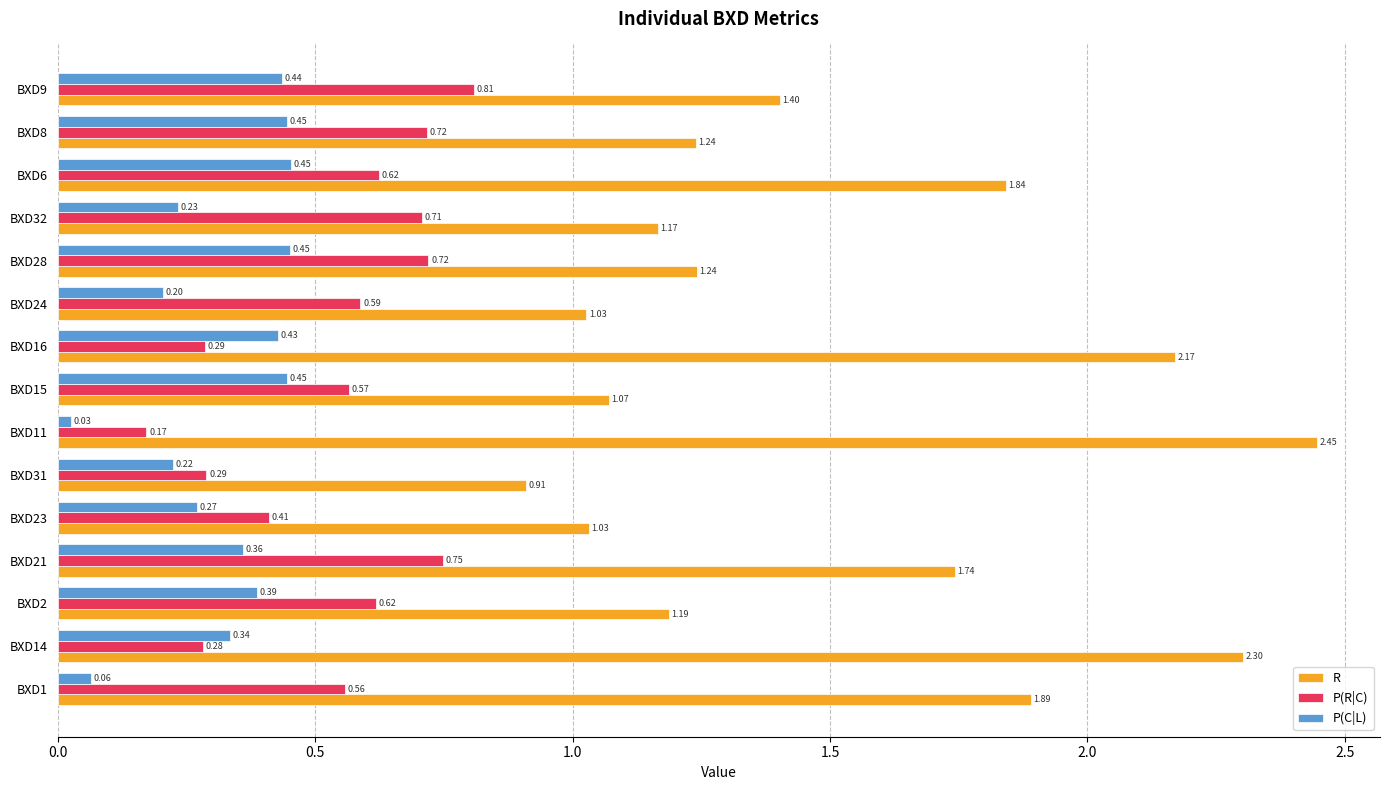

Which series has the largest range (max minus min)?

R